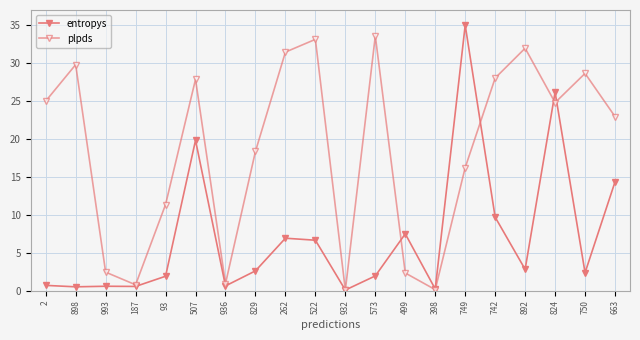

What is the greatest value displayed?

35.0